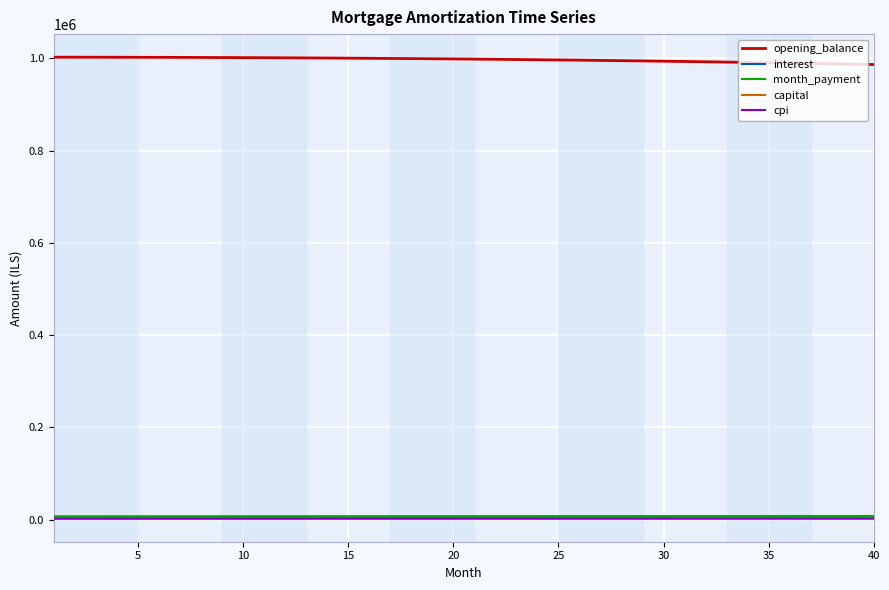

True or false: capital and opening_balance cross at least once.

False